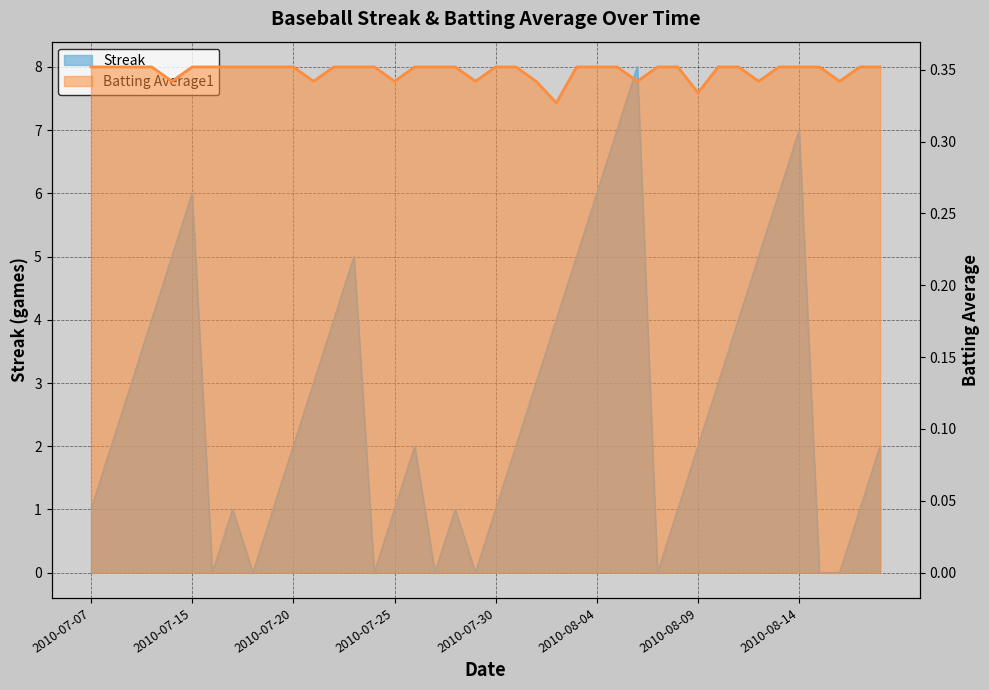

Reading left to right, what are all the values shown in this chart?

Streak: 1.0	2.0	3.0	4.0	5.0	6.0	0.0	1.0	0.0	1.0	2.0	3.0	4.0	5.0	0.0	1.0	2.0	0.0	1.0	0.0	1.0	2.0	3.0	4.0	5.0	6.0	7.0	8.0	0.0	1.0	2.0	3.0	4.0	5.0	6.0	7.0	0.0	0.0	1.0	2.0
Batting Average1: 0.4	0.4	0.4	0.4	0.3	0.4	0.4	0.4	0.4	0.4	0.4	0.3	0.4	0.4	0.4	0.3	0.4	0.4	0.4	0.3	0.4	0.4	0.3	0.3	0.4	0.4	0.4	0.3	0.4	0.4	0.3	0.4	0.4	0.3	0.4	0.4	0.4	0.3	0.4	0.4